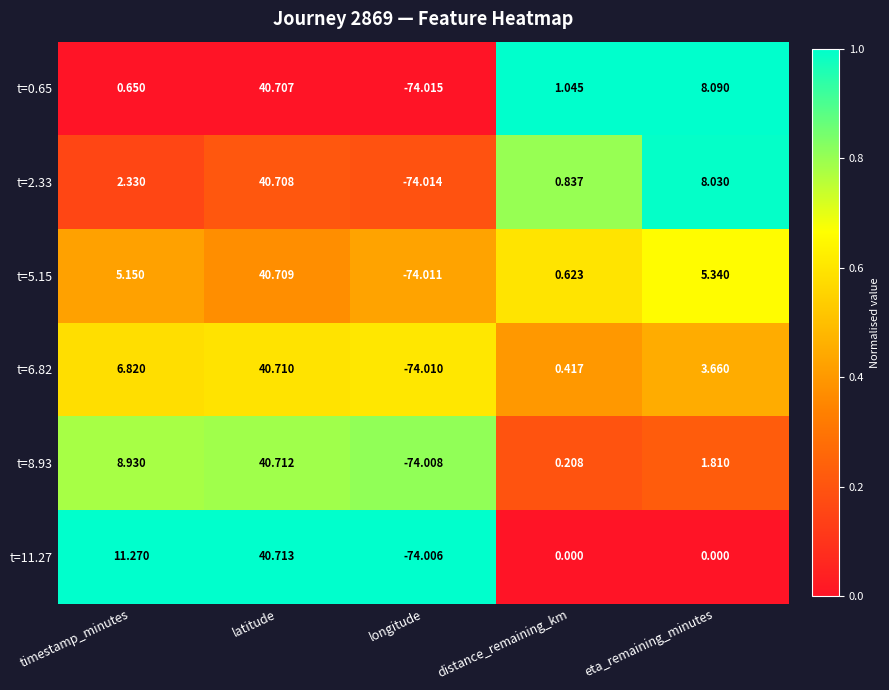

At how many categories does at least one series exceed 0?

4